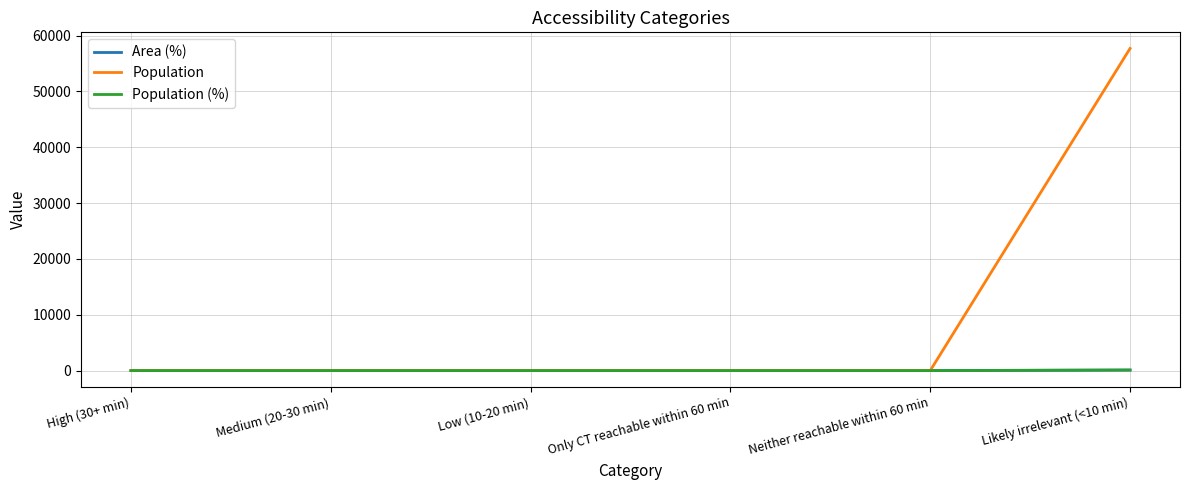

Rank the series at Low (10-20 min) from highest to lowest value.

Area (%), Population, Population (%)